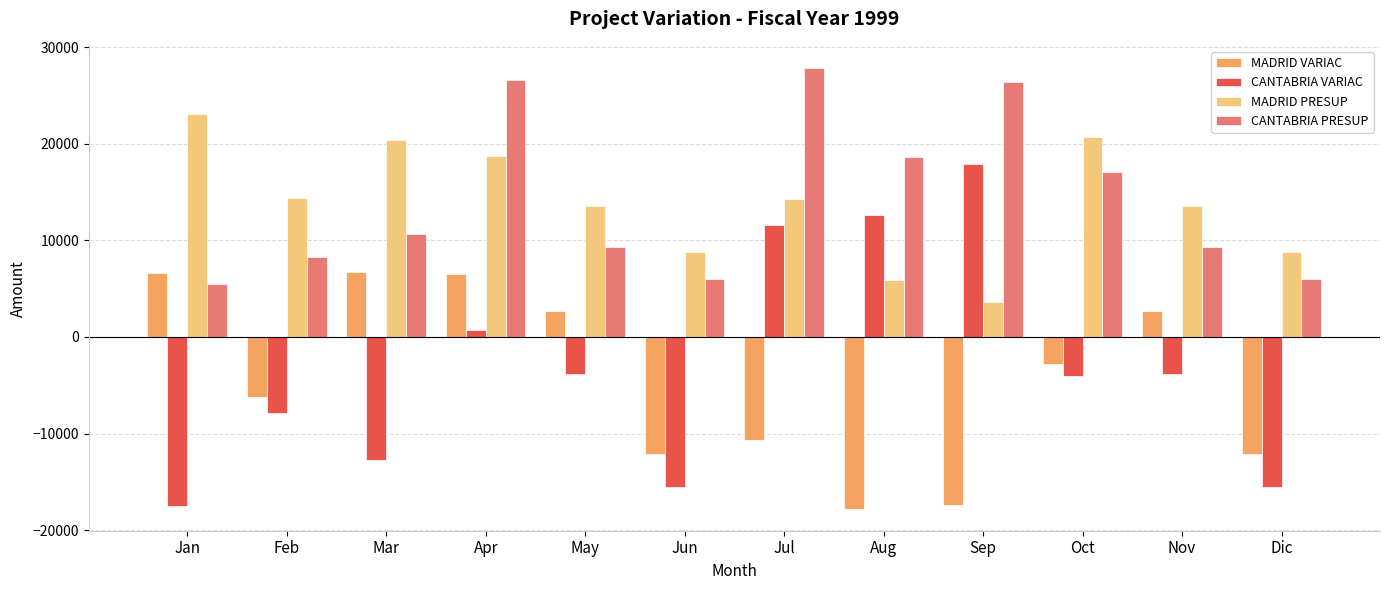

What is the sum of the MADRID PRESUP values at Jun and Sep?

12371.7